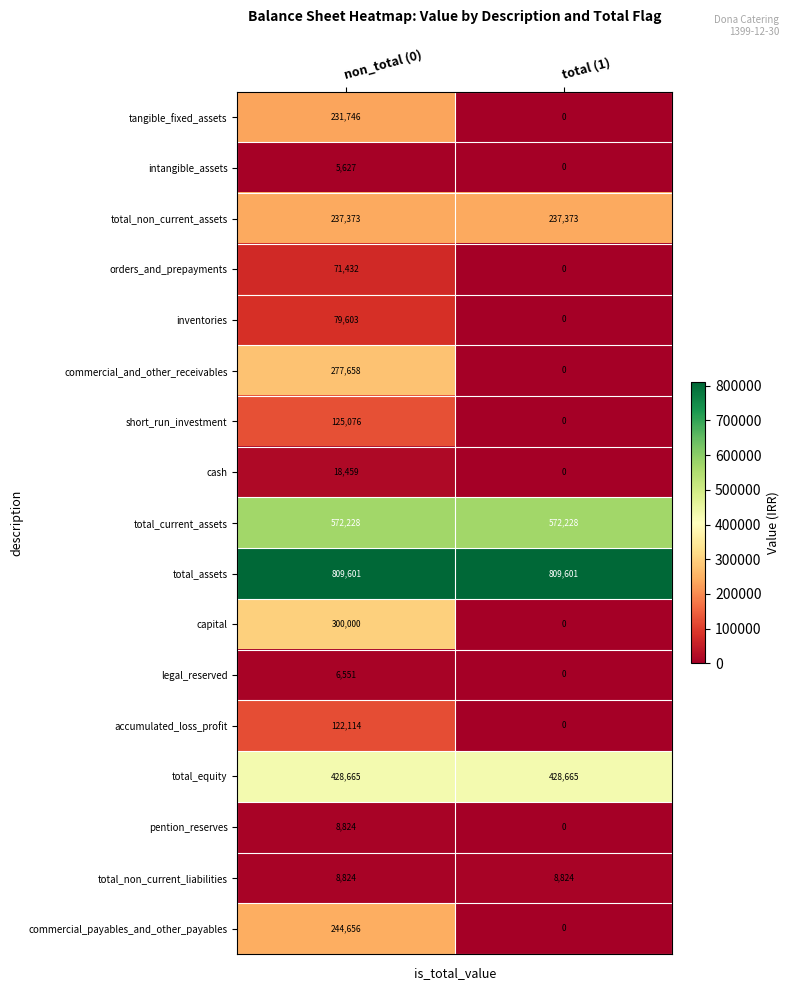

Is the value of commercial_and_other_receivables at total (1) greater than the value of commercial_payables_and_other_payables at non_total (0)?

No